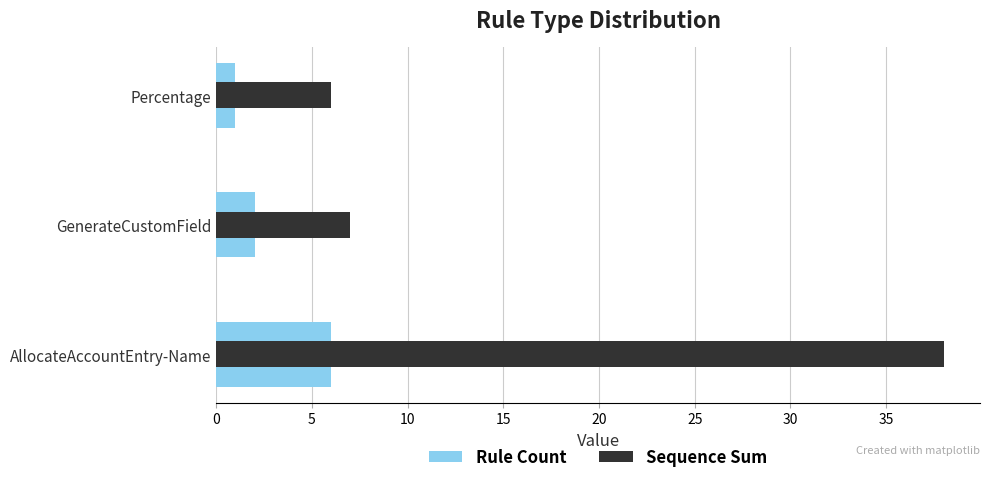

Read the Sequence Sum value at GenerateCustomField, to the nearest 10.

10